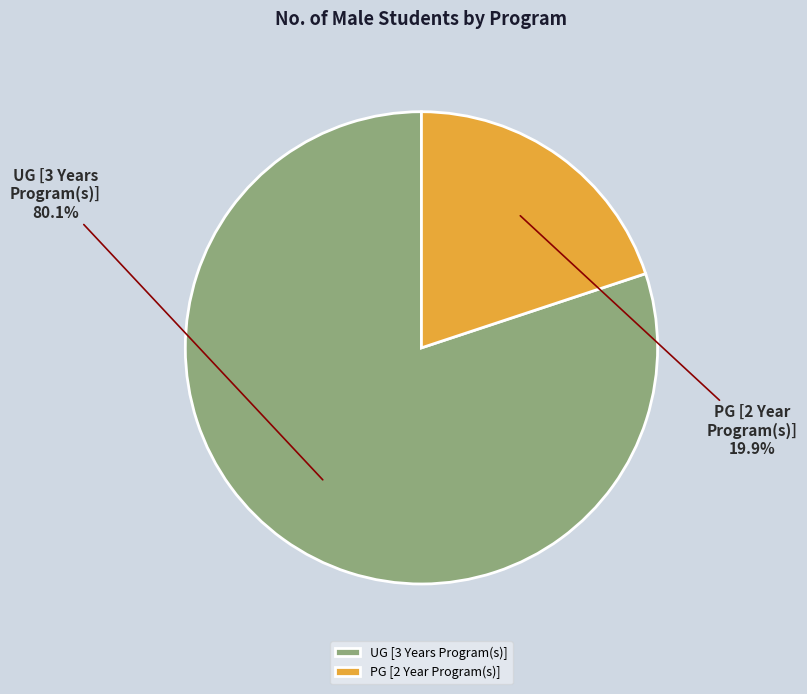

Rank the categories by value from highest to lowest.

UG [3 Years Program(s)], PG [2 Year Program(s)]